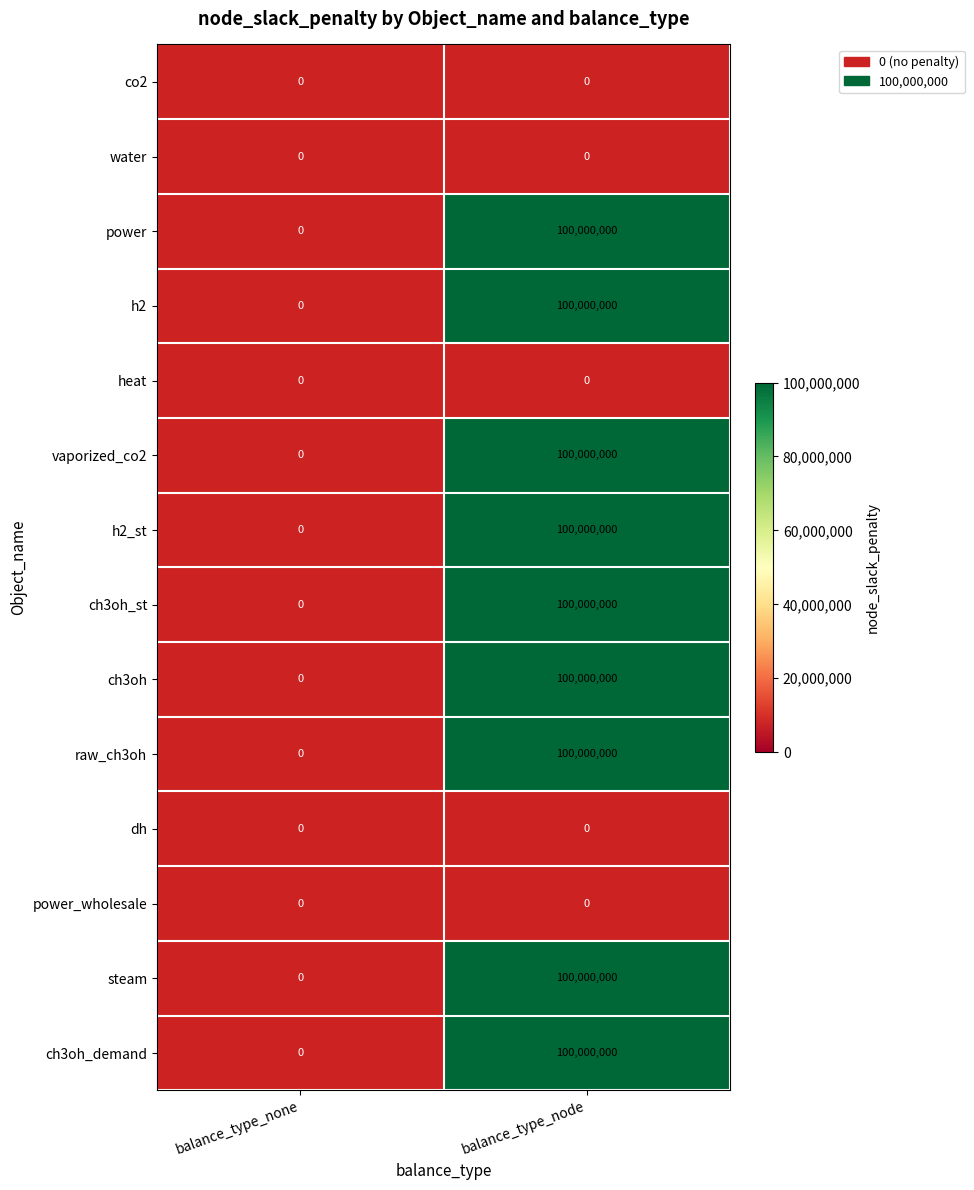

Count the number of data series in this chart.

14